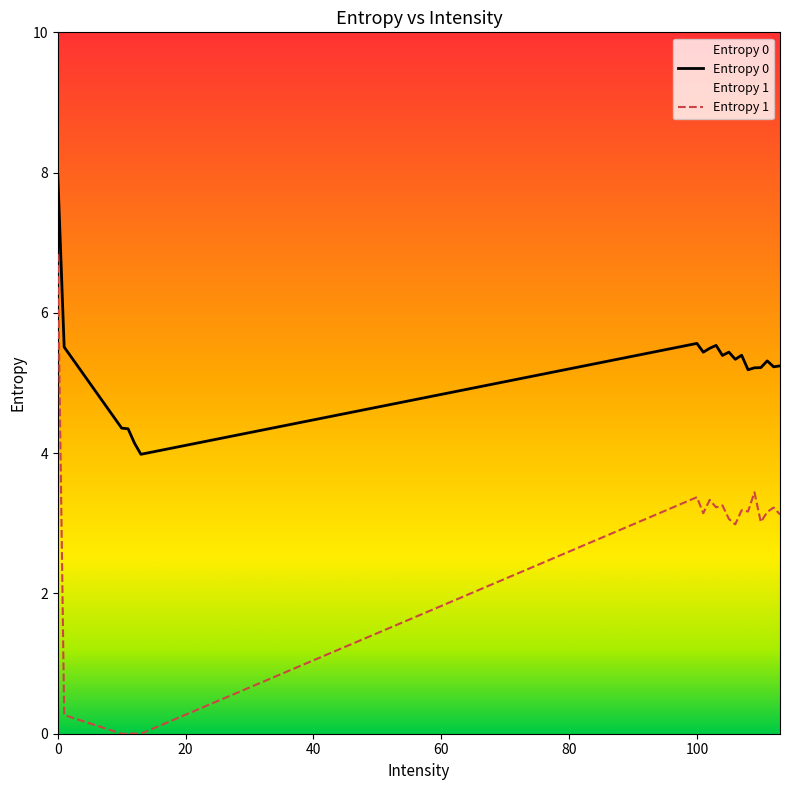

What is the value of the Entropy 0 point at the 10th from the left?

5.5